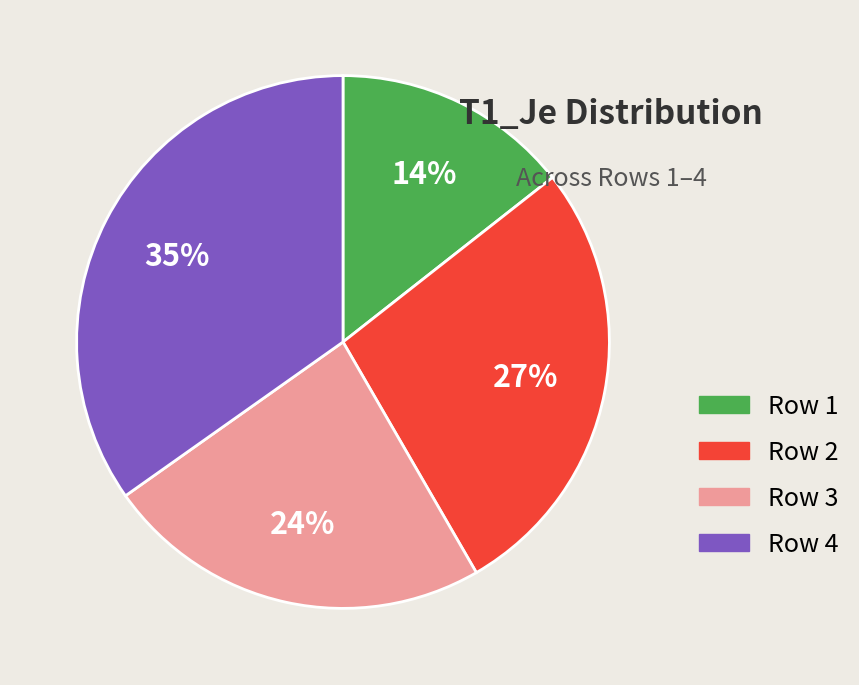

What is the largest slice in the pie chart?

Row 4